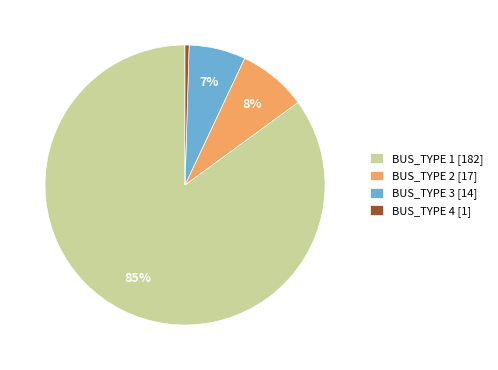

Does any single category account for the majority?

Yes